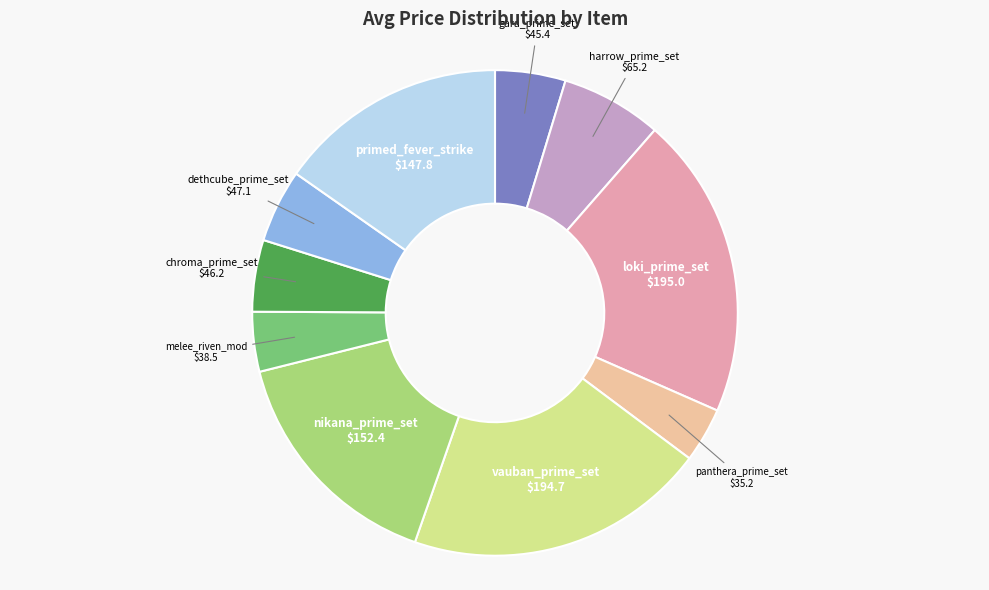

Is there any slice that represents more than half of the pie?

No